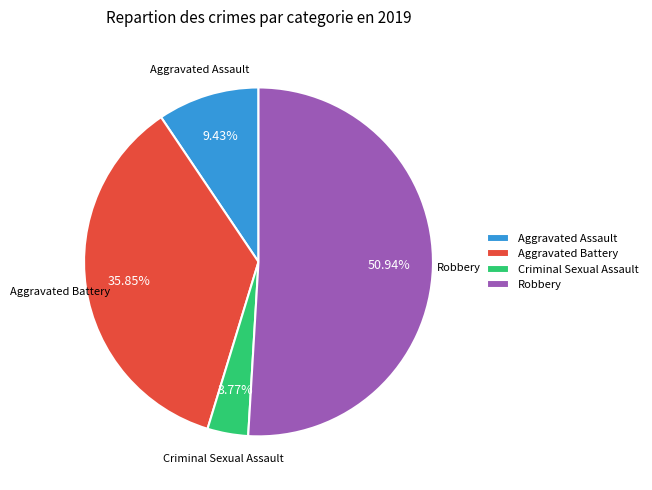

True or false: Aggravated Assault accounts for 9% of the total.

True